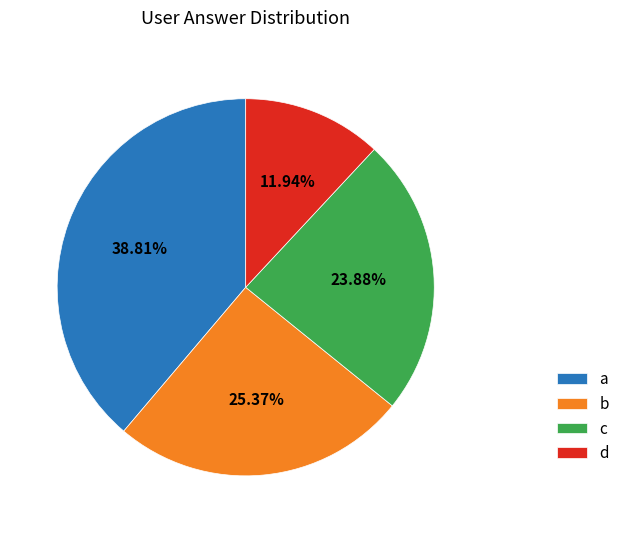

Approximately how many times larger is the value at c compared to a?

0.6